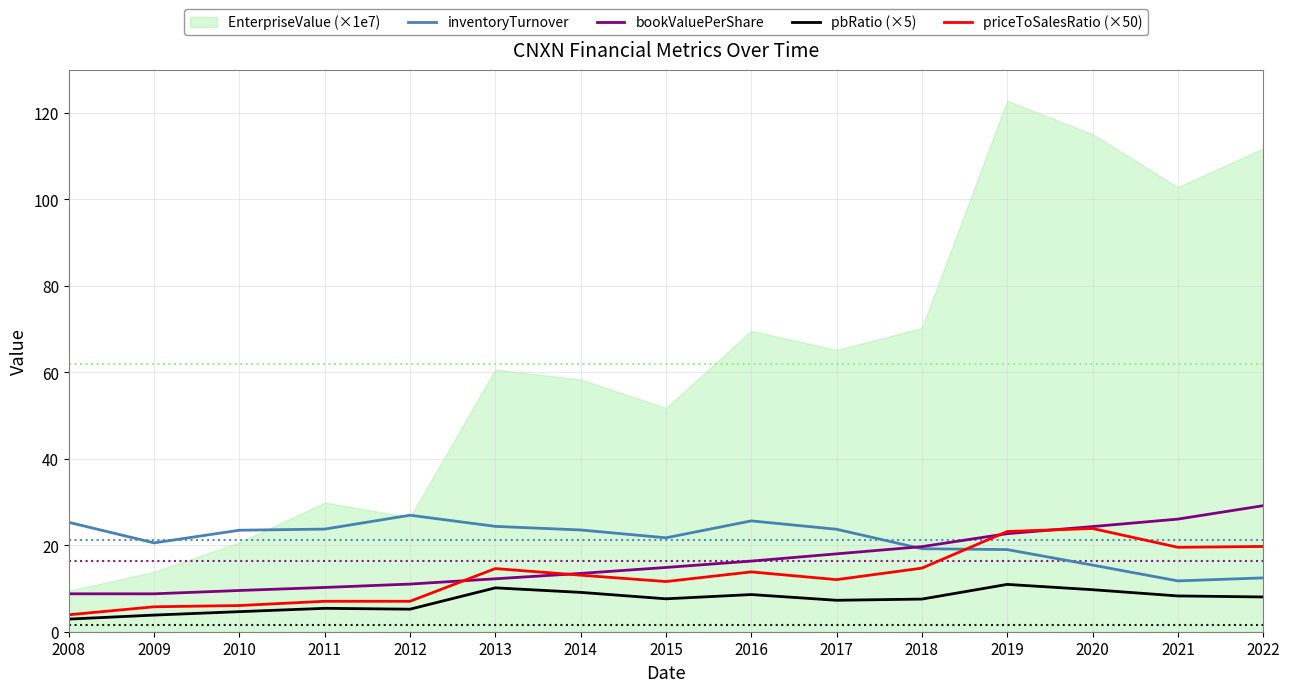

At which label is bookValuePerShare closest to 18?

2017